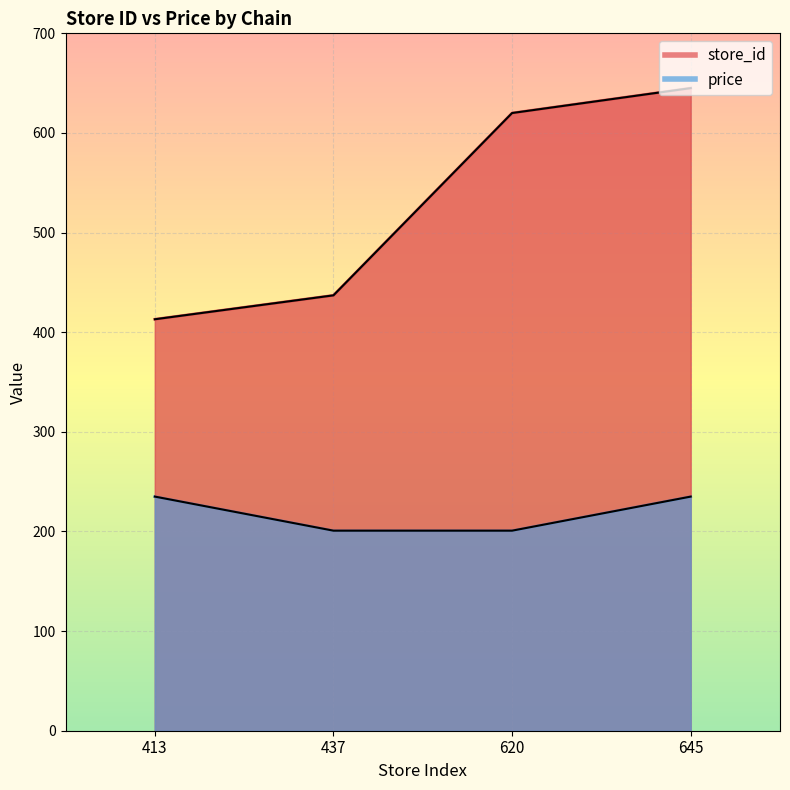

True or false: store_id and price intersect in this chart.

False